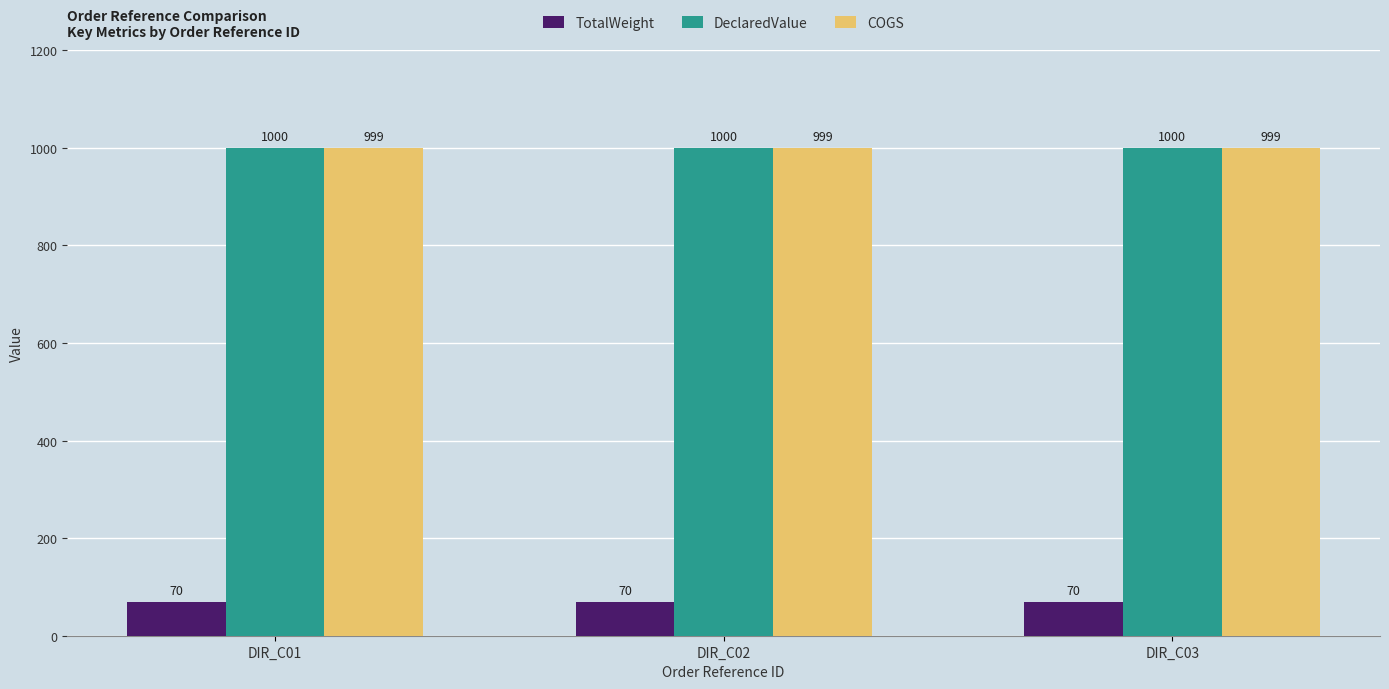

How many bars are there in total?

9